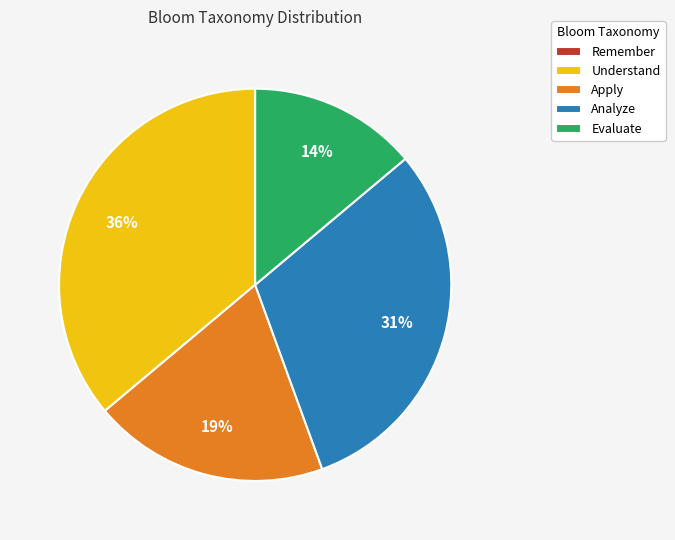

Which category has the biggest portion of the pie?

Understand